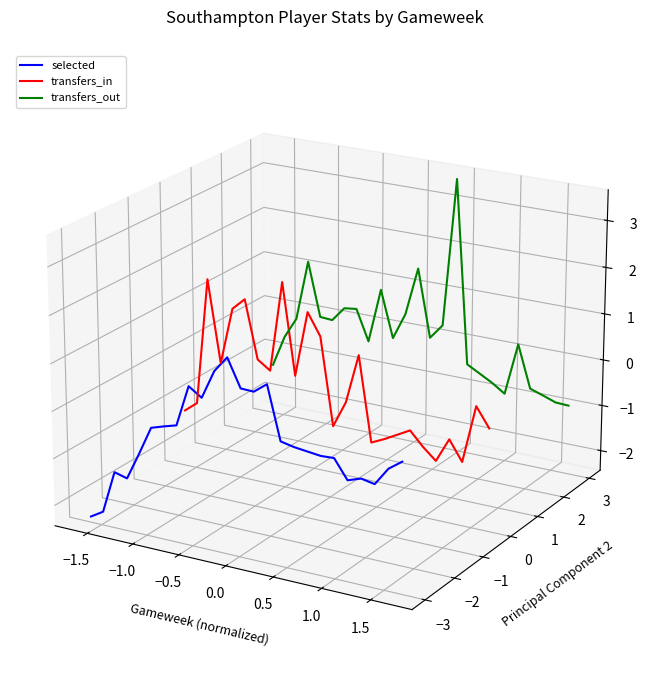

The value of selected at 11 is -0.0. True or false?

False